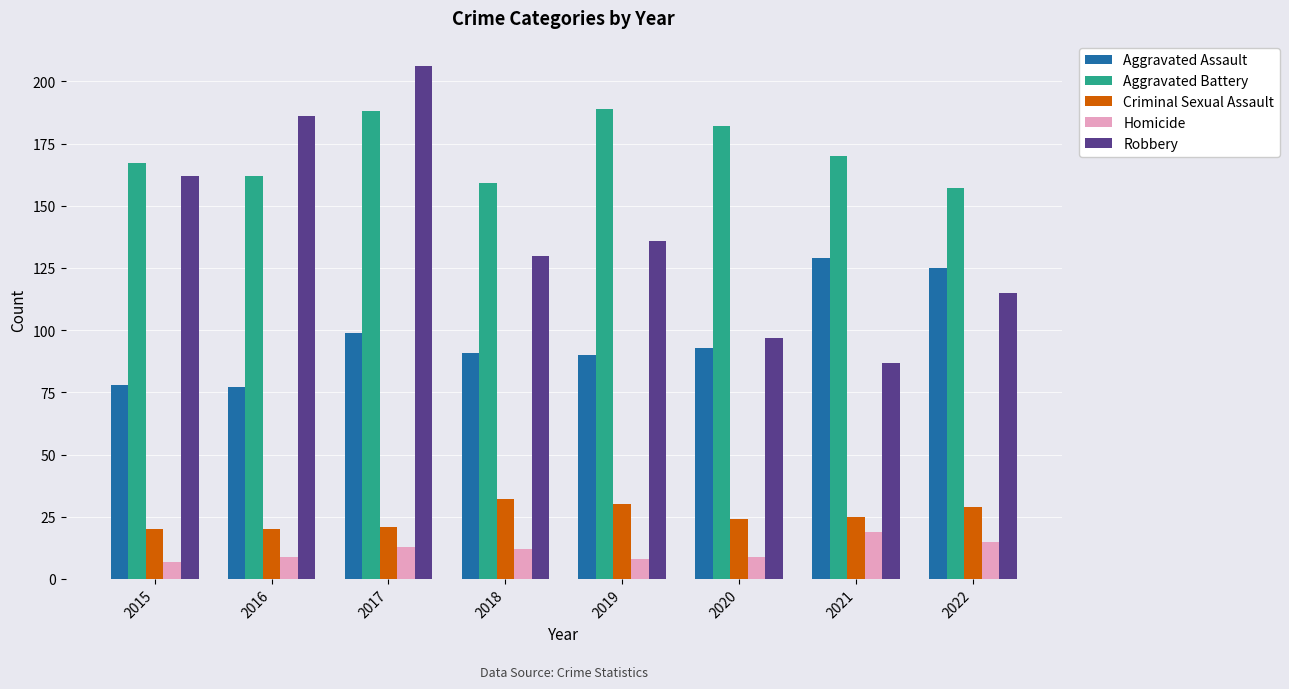

List the series in order of their peak value, highest first.

Robbery, Aggravated Battery, Aggravated Assault, Criminal Sexual Assault, Homicide